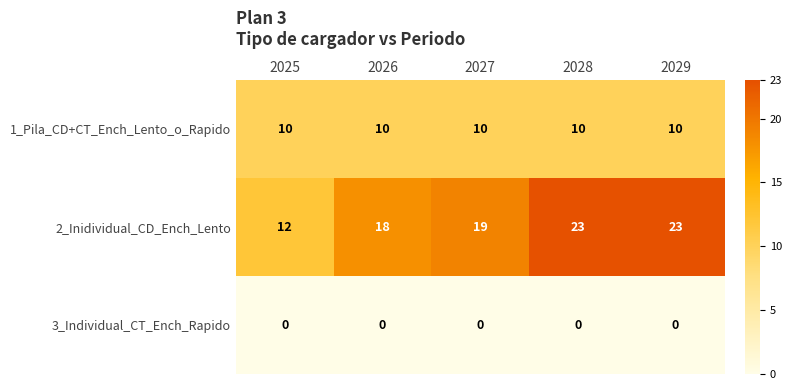

Reading left to right, transcribe all the data shown in this chart.

1_Pila_CD+CT_Ench_Lento_o_Rapido: 2025=10	2026=10	2027=10	2028=10	2029=10
2_Inidividual_CD_Ench_Lento: 2025=12	2026=18	2027=19	2028=23	2029=23
3_Individual_CT_Ench_Rapido: 2025=0	2026=0	2027=0	2028=0	2029=0